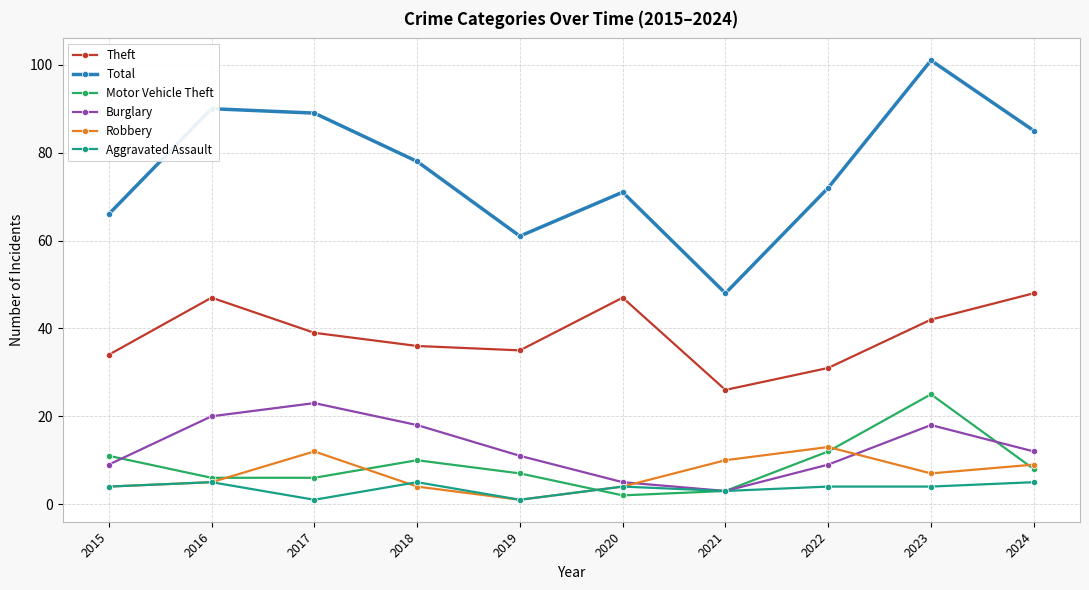

Rank the series at 2024 from highest to lowest value.

Total, Theft, Burglary, Robbery, Motor Vehicle Theft, Aggravated Assault